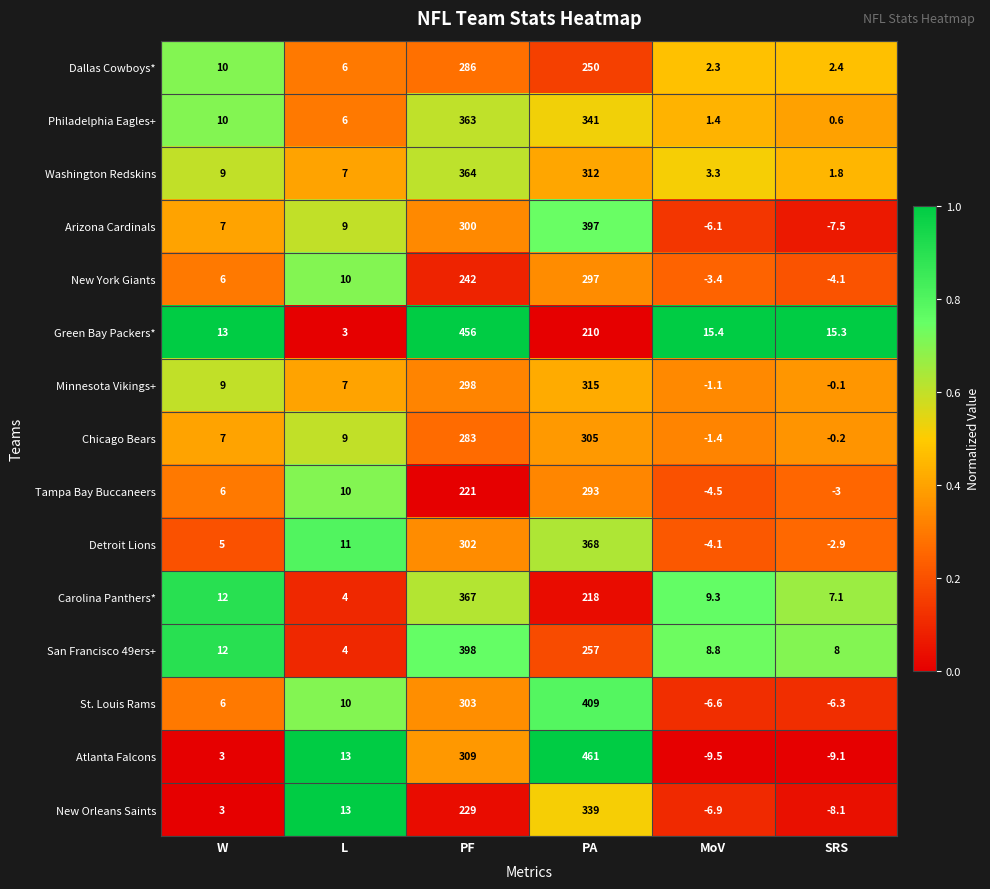

What is the difference between the maximum and second lowest values in the Carolina Panthers* series?

359.9